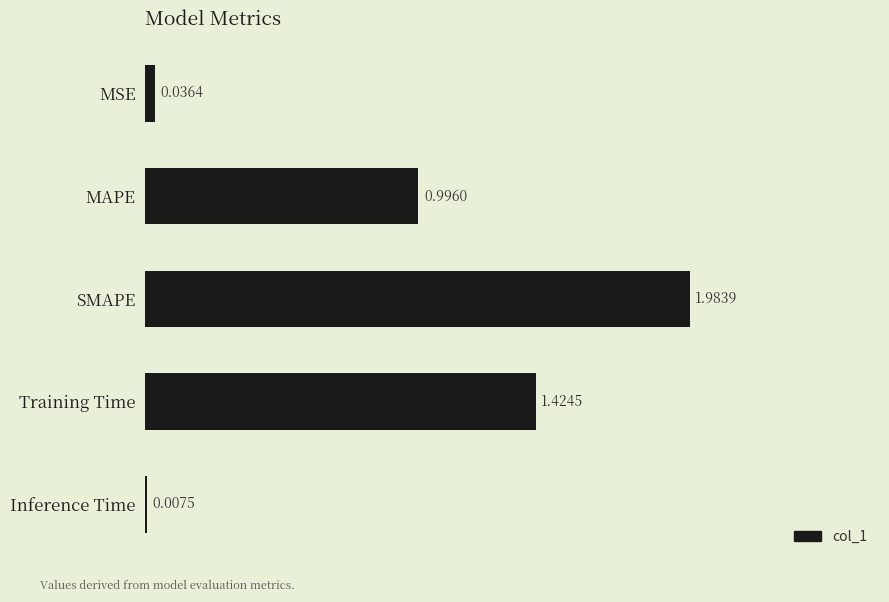

Which has a higher value, Training Time or SMAPE?

SMAPE